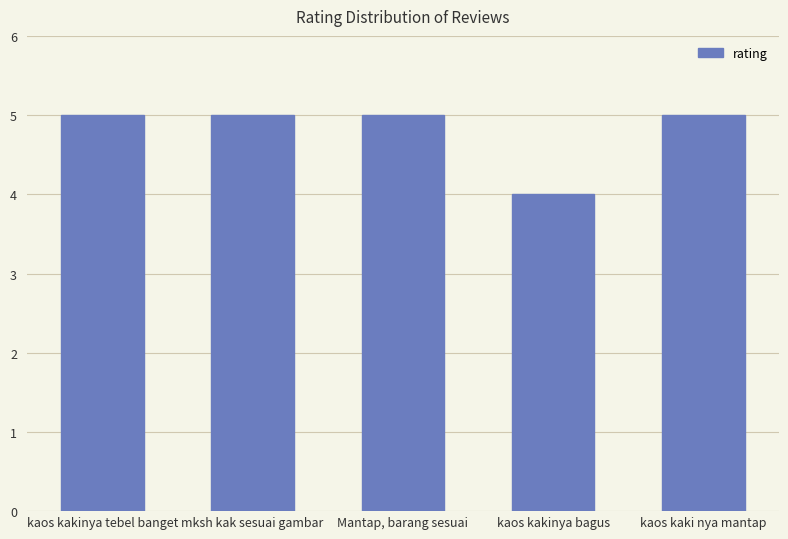

The value at kaos kaki nya mantap is 5. True or false?

True